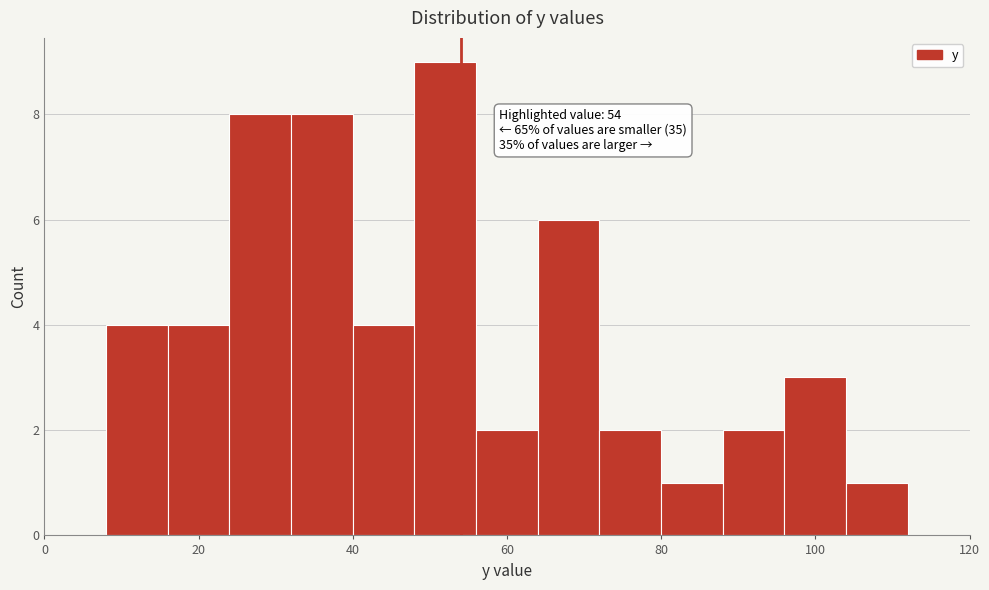

Which range on the x-axis has the tallest bar?

48 to 56